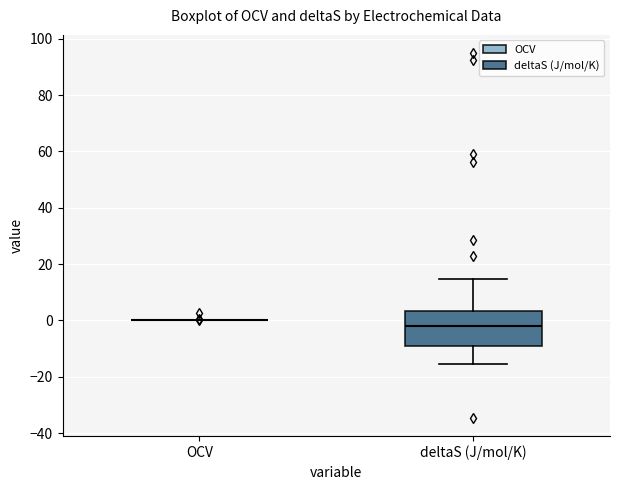

Reading left to right, read every box against the y-axis: the position of its median line, the range the box covers, and the ends of its whiskers. The values are not printed on the chart, so give them approximately, as read against the axis.

OCV: box collapsed to a line at 0, whiskers 0 to 0
deltaS (J/mol/K): median -2, box -10 to 4, whiskers -16 to 14